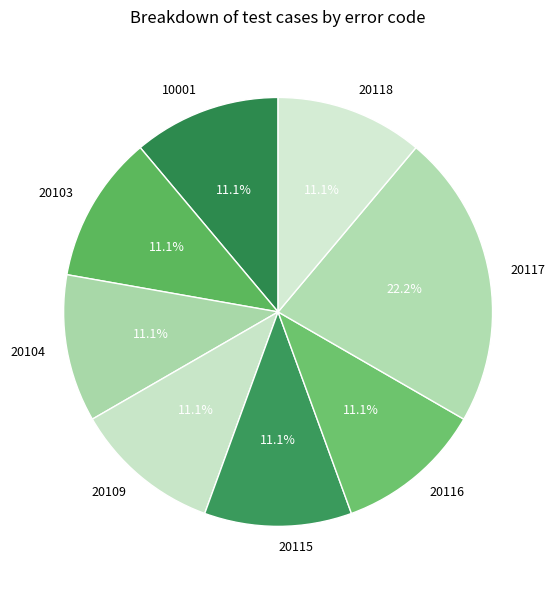

Count the number of slices in the pie.

8